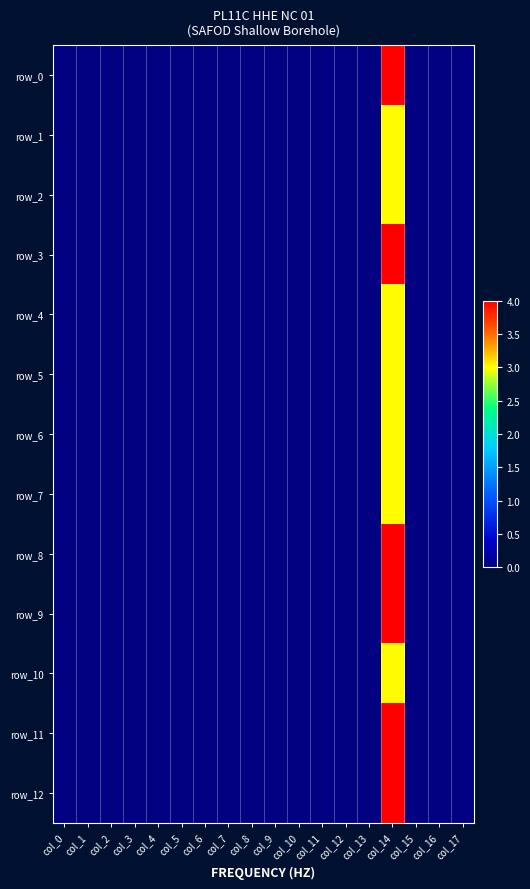

Which label corresponds to the largest value in the chart?

col_14